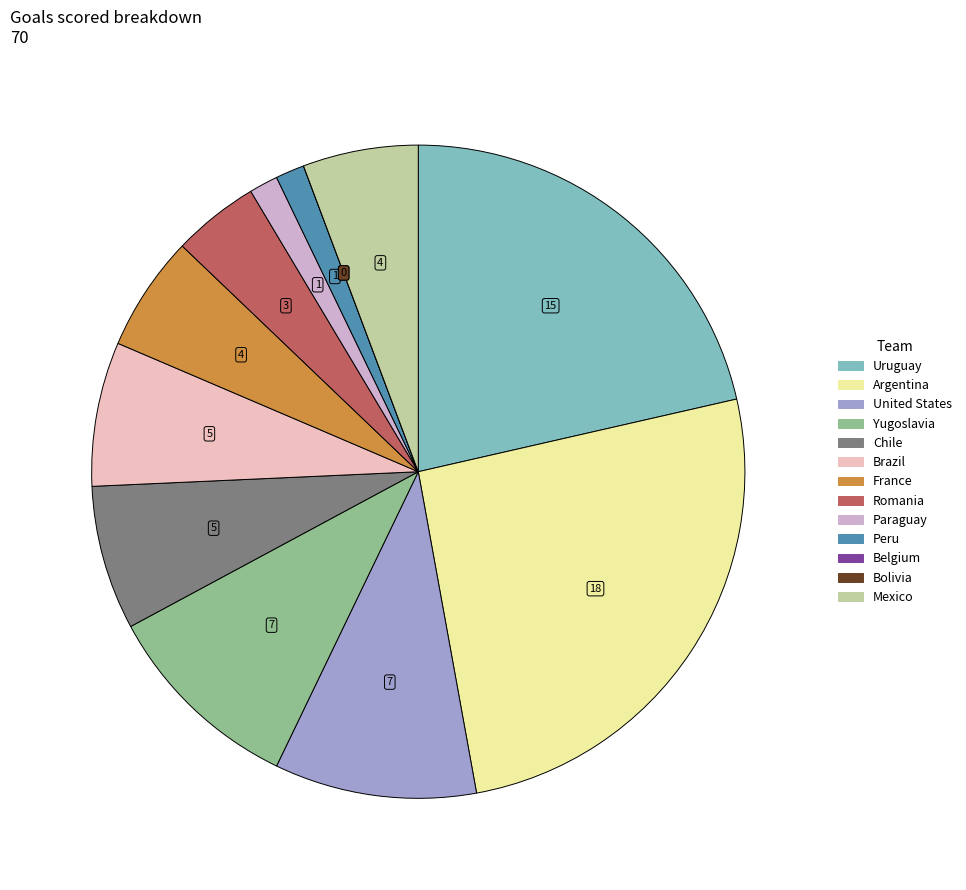

To the nearest percent, what percentage of the pie is Peru?

1%